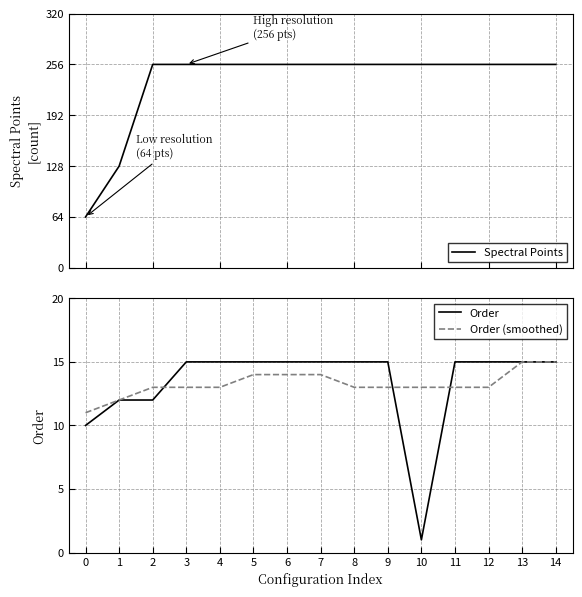

Which series has the largest total across all categories?

Spectral Points